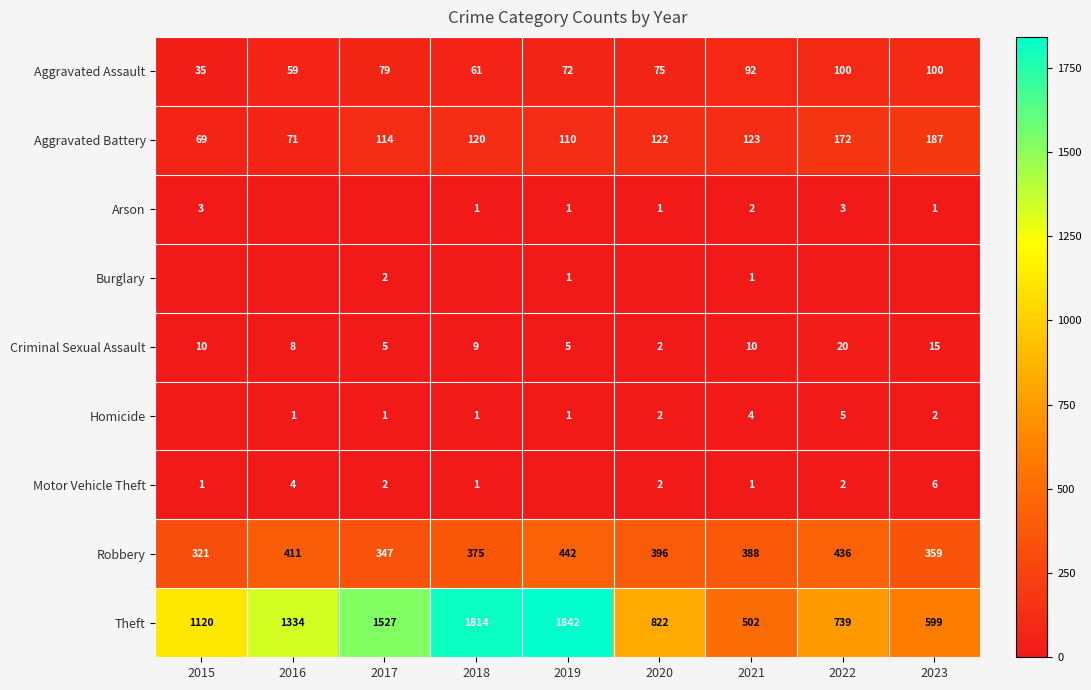

Between 2015 and 2016, which is larger?

2016